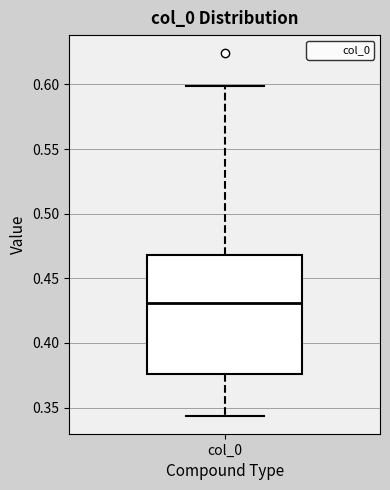

Transcribe this box plot: give where the median line is, the range the box spans, and where the two whiskers end, as read against the y-axis. The values are not printed on the chart, so give them approximately, as read against the axis.

median 0.430, box 0.375 to 0.470, whiskers 0.345 to 0.600